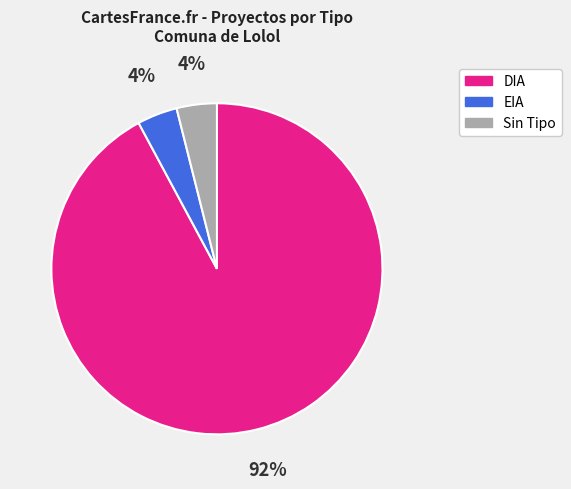

To the nearest percent, what is the average slice percentage?

33%